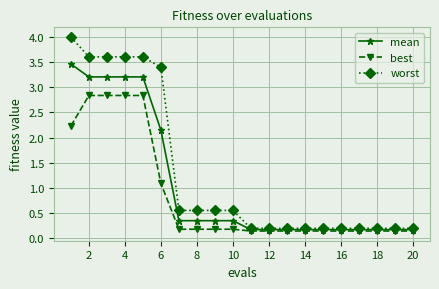

Which series has the largest total across all categories?

worst